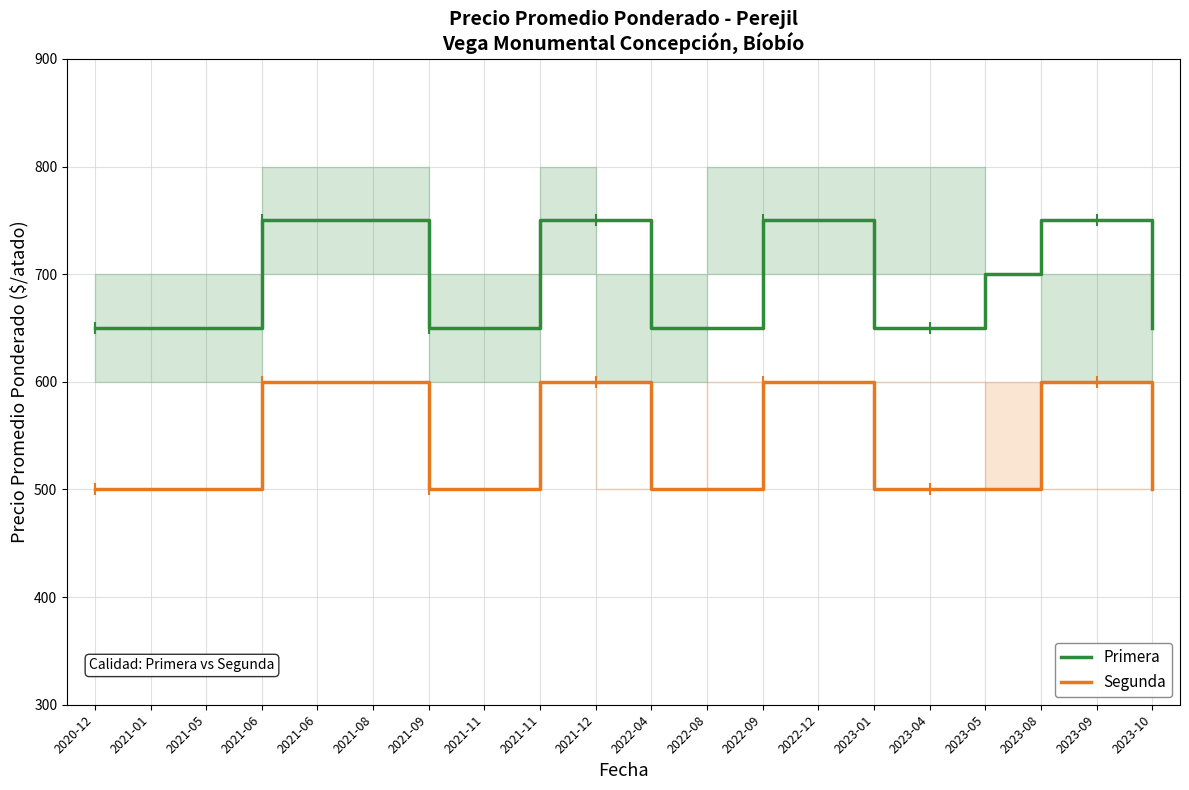

At which label does Primera reach its minimum?

2020-12